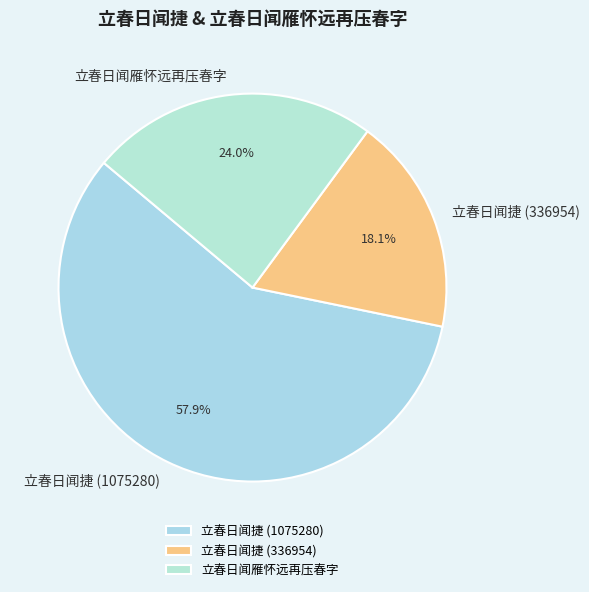

Rank the categories by value from highest to lowest.

立春日闻捷 (1075280), 立春日闻雁怀远再压春字, 立春日闻捷 (336954)